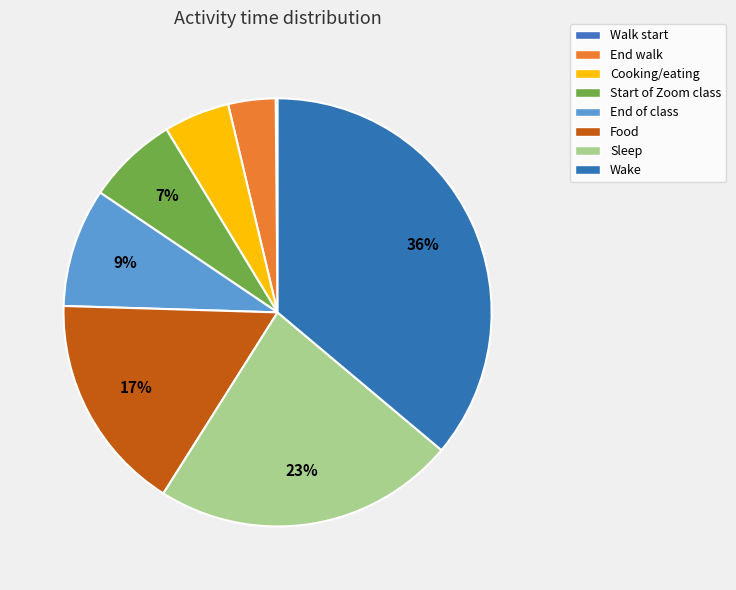

To the nearest percent, what percentage of the pie is Food?

17%